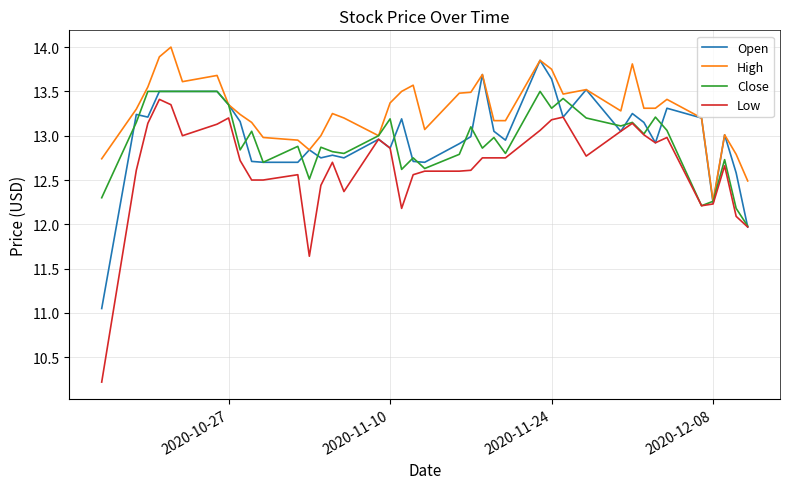

What is the lowest value of the Low series?

10.2